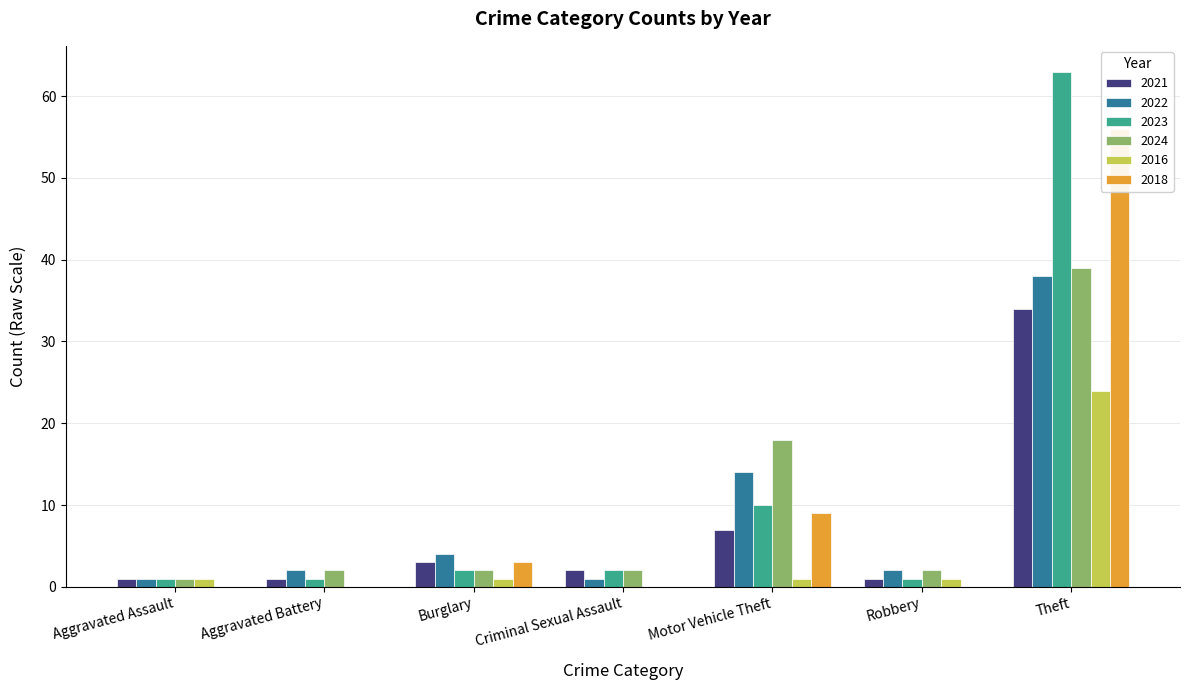

Reading left to right, what are all the values shown in this chart?

2021: 1	1	3	2	7	1	34
2022: 1	2	4	1	14	2	38
2023: 1	1	2	2	10	1	63
2024: 1	2	2	2	18	2	39
2016: 1	0	1	0	1	1	24
2018: 0	0	3	0	9	0	56